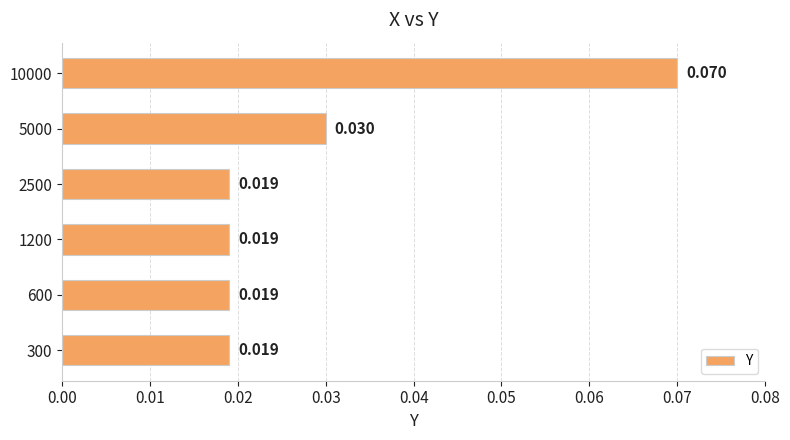

What is the maximum value shown in the chart?

0.1